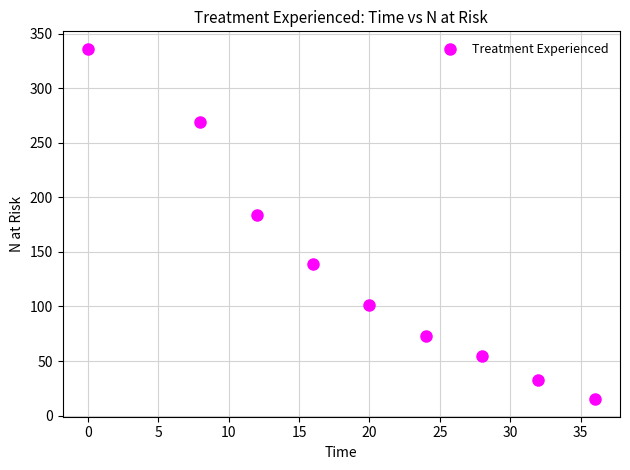

What Y value in the scatter plot is closest to 175?

184